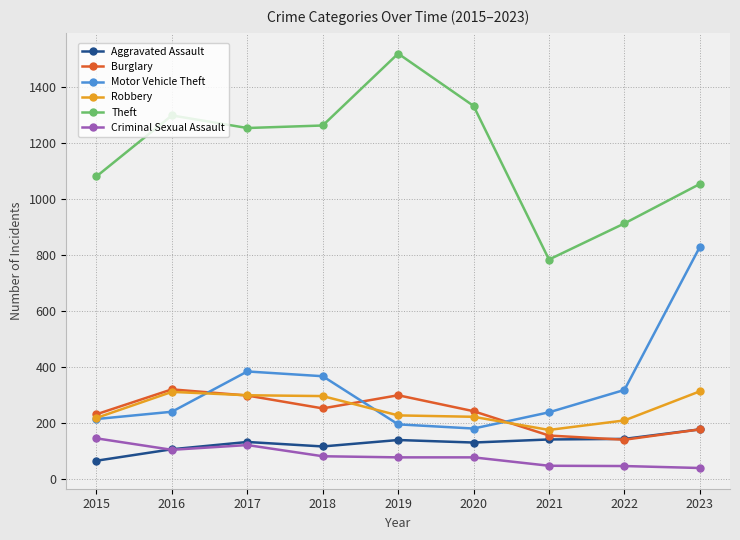

Between 2017 and 2019, which series saw the biggest shift?

Theft